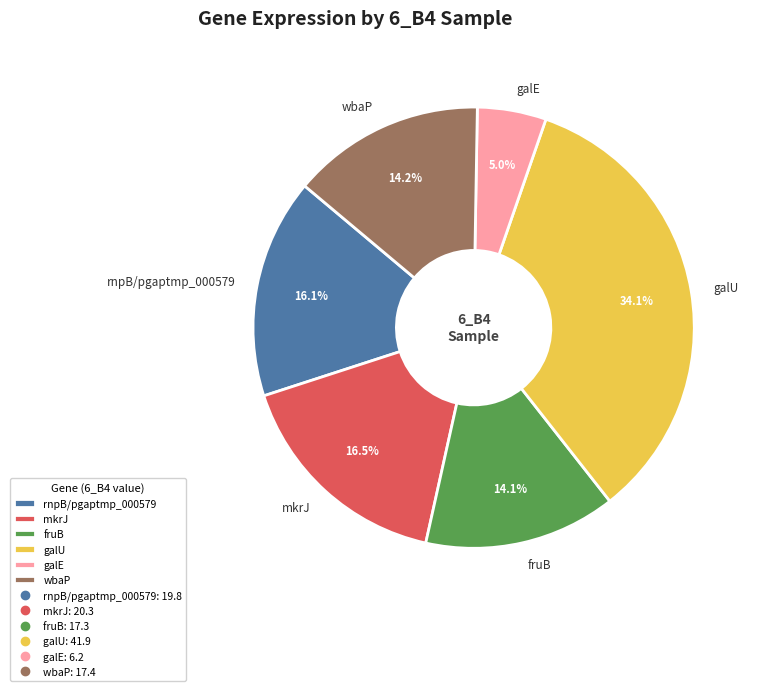

How many segments does this pie chart have?

6